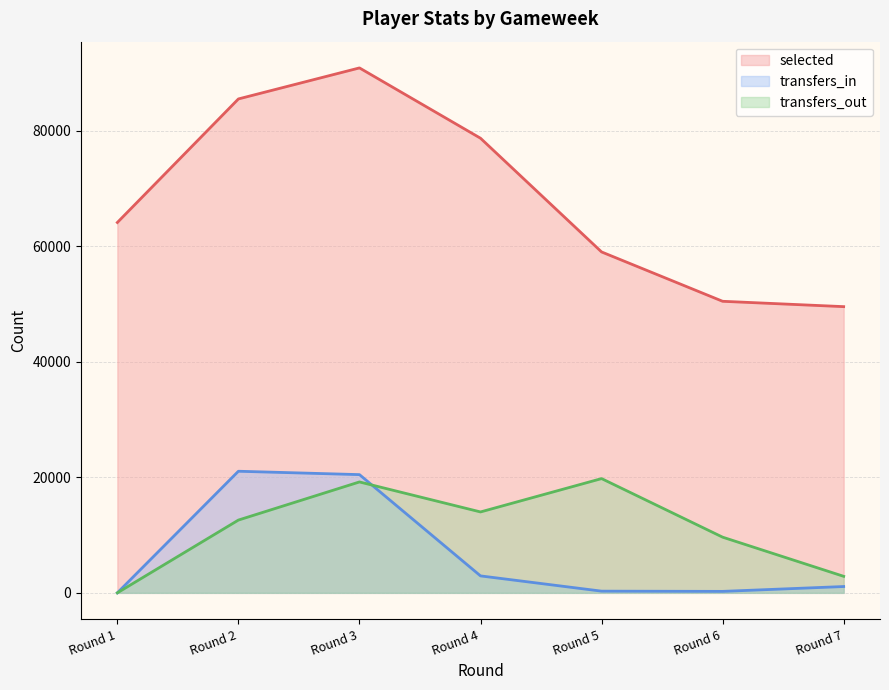

Which category has the highest value across all series?

Round 3